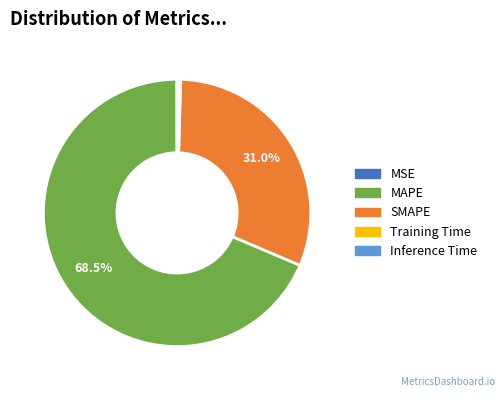

What is the largest slice in the pie chart?

MAPE